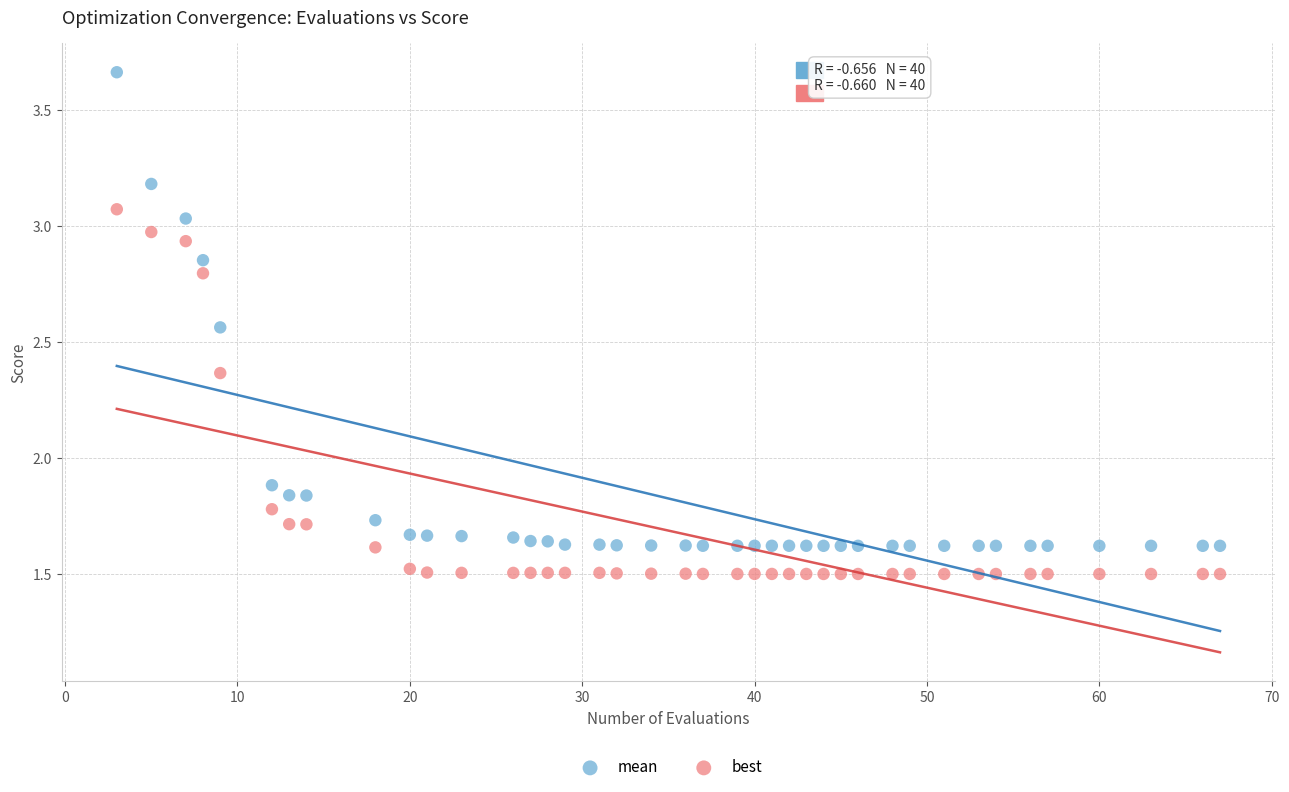

Which series reaches the maximum Y coordinate?

mean